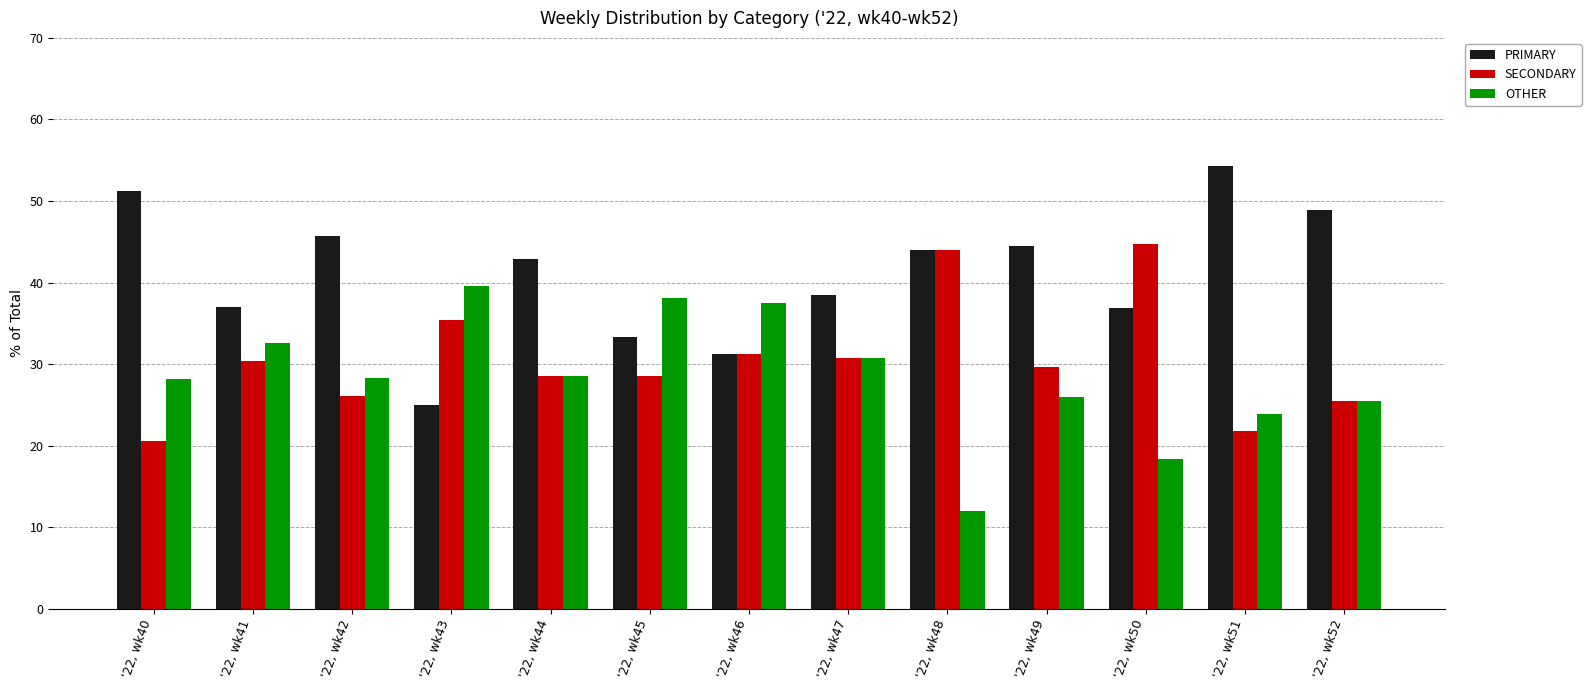

What is the difference between the maximum and minimum values in the PRIMARY series?

29.3